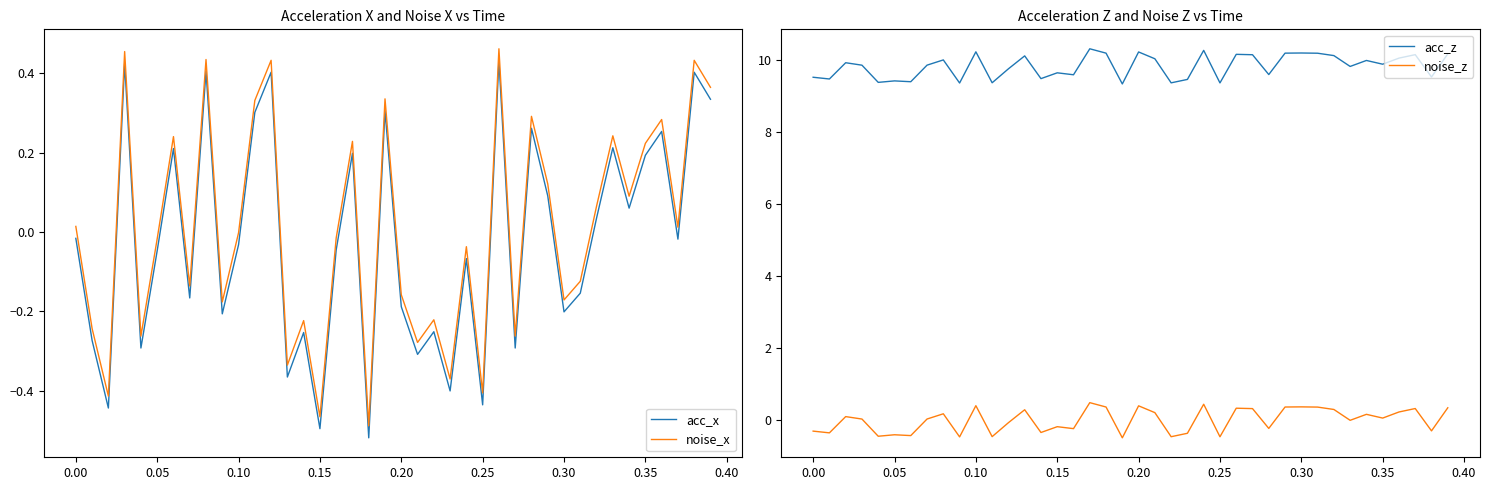

What is the sum of all noise_z values?

0.3